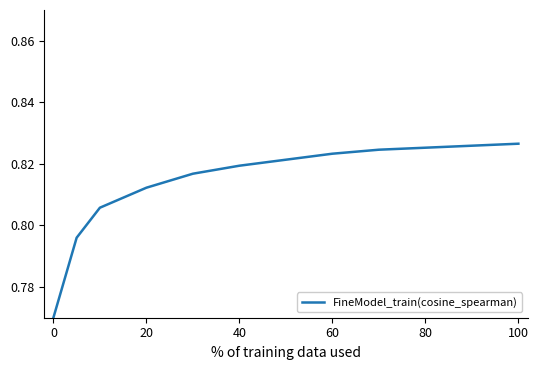

What is the greatest value displayed?

0.8